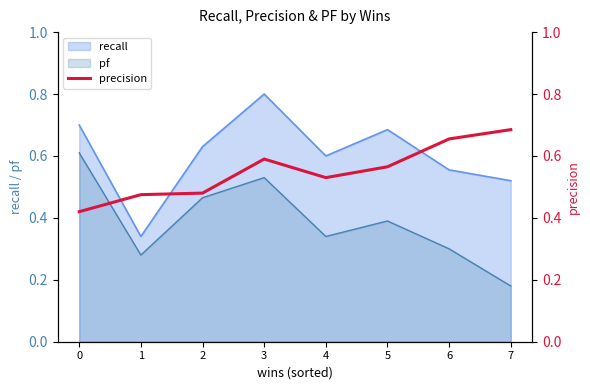

True or false: recall and pf cross at least once.

False